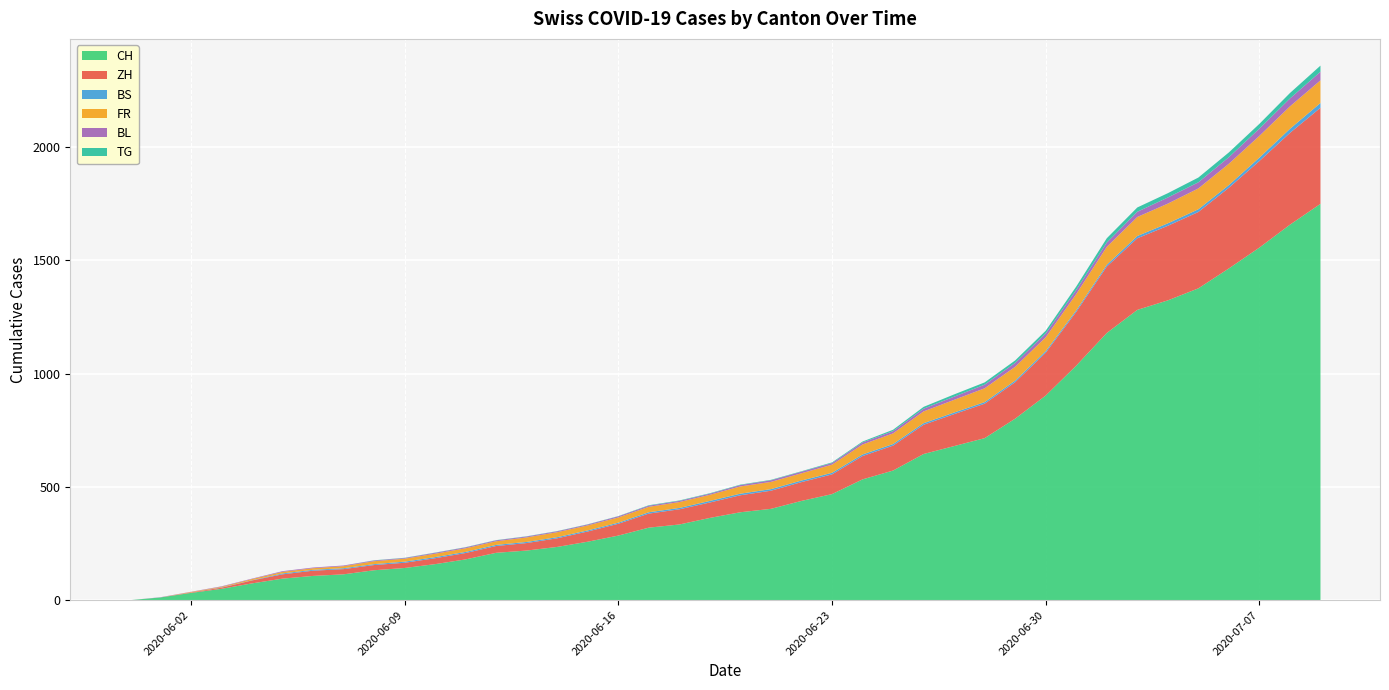

Reading left to right, transcribe all the data shown in this chart.

CH: 0	12	32	50	74	95	107	114	132	142	159	180	209	219	235	258	285	320	334	363	388	403	438	468	533	572	645	680	715	801	903	1035	1179	1281	1323	1376	1464	1556	1657	1749
ZH: 0	0	2	5	13	19	23	23	23	23	26	28	30	33	38	45	52	62	67	68	75	80	83	87	103	110	129	141	152	161	189	237	293	316	329	337	356	382	405	424
BS: 0	0	0	1	1	4	4	4	4	5	5	5	5	5	5	5	5	6	6	7	7	7	7	7	7	7	7	7	7	7	7	7	8	10	11	12	12	15	18	21
FR: 0	0	2	3	5	7	7	9	13	13	15	16	16	20	22	22	23	24	26	27	32	32	32	36	44	47	52	56	61	61	61	72	79	84	87	92	94	96	99	100
BL: 0	1	1	2	2	3	3	3	3	3	4	4	4	4	4	4	5	5	5	5	6	7	7	7	9	10	12	14	16	17	17	18	19	23	27	27	29	32	35	38
TG: 0	0	0	0	0	0	0	0	1	1	1	1	1	1	1	1	1	2	2	2	2	2	2	3	4	6	8	10	10	11	12	15	19	19	19	21	21	21	24	27